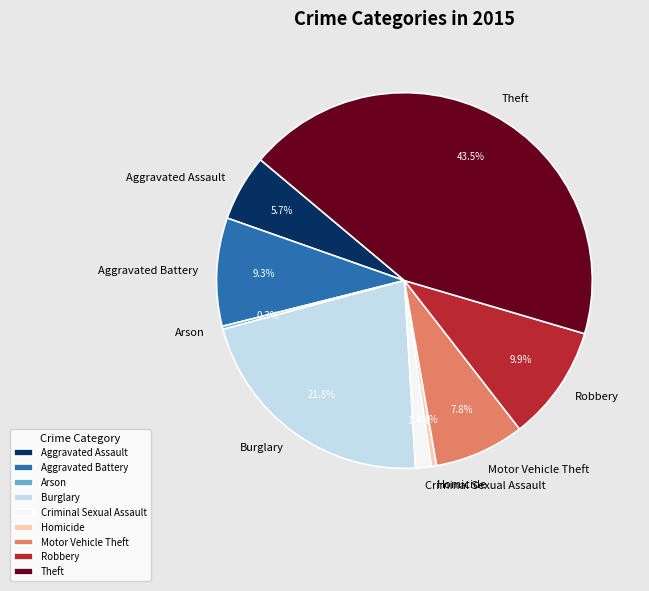

Is the sum of Aggravated Battery and Robbery greater than half?

No